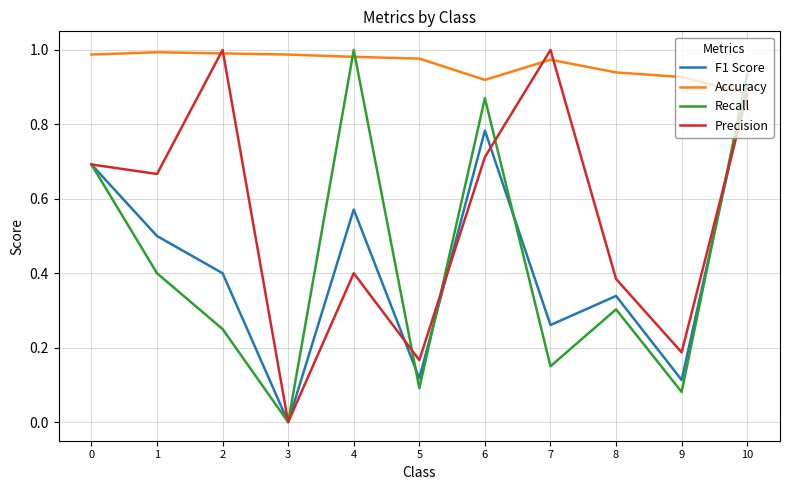

Which label corresponds to the smallest value in the chart?

3